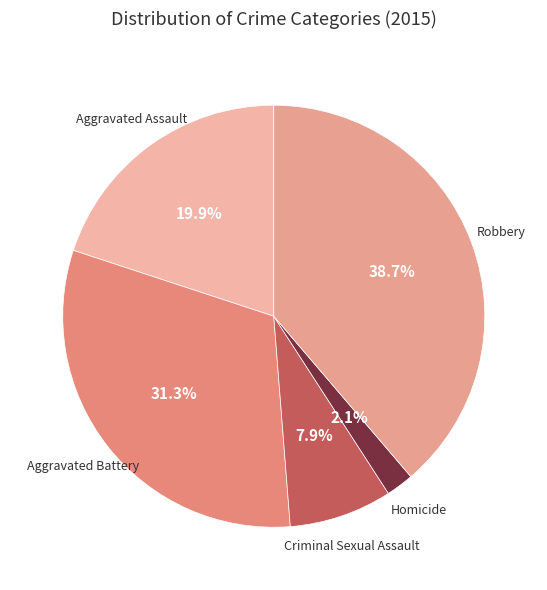

Which category has the smallest portion of the pie?

Homicide